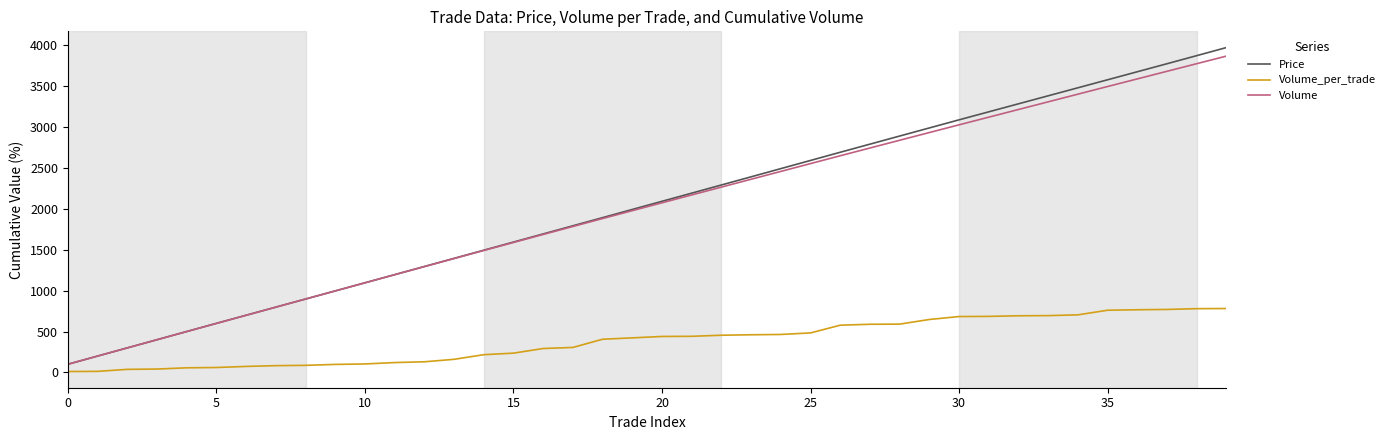

Does the chart display data point markers on the line(s)?

No